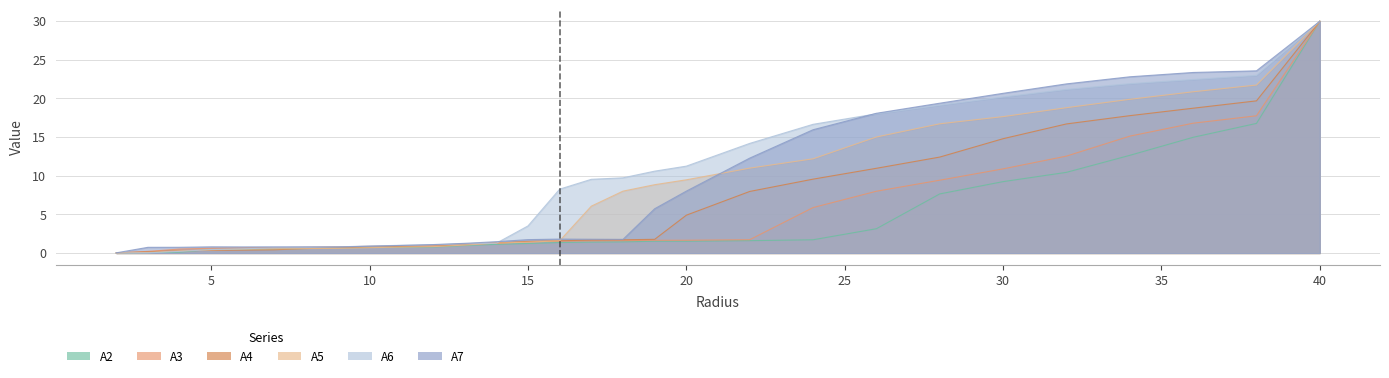

How many interior local valleys does the A2 series have?

1